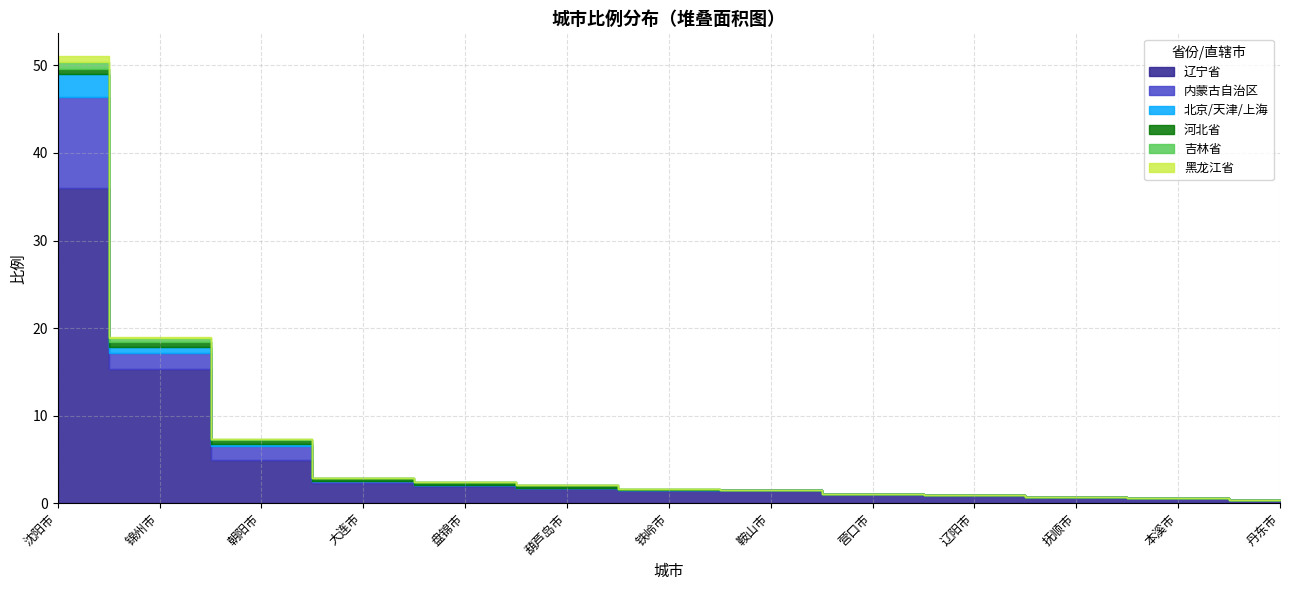

What is the spread (max minus min) of values at 朝阳市?

4.9